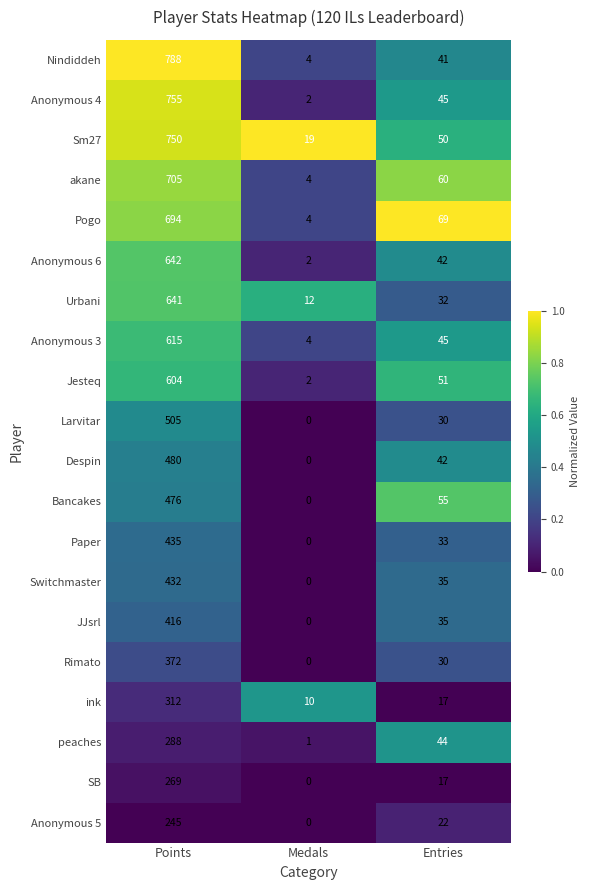

What is the greatest value displayed?

788